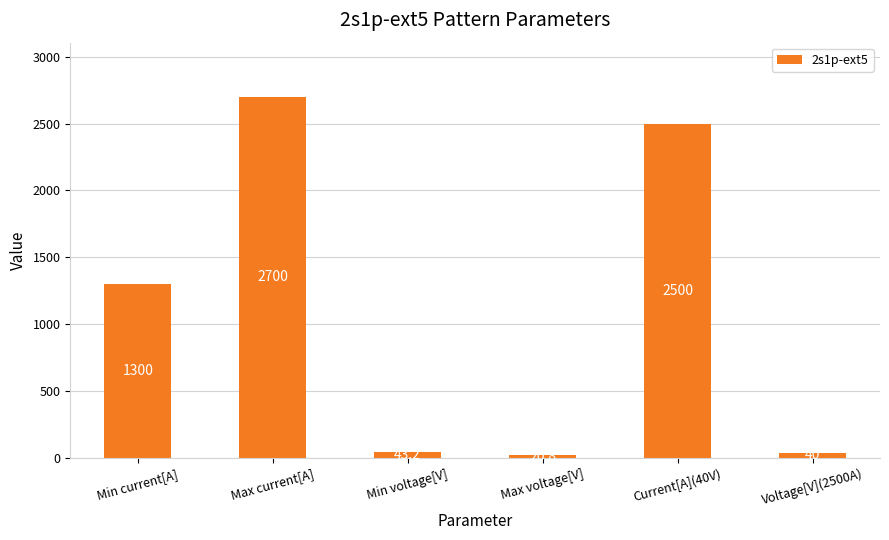

What is the label of the 6th bar from the right?

Min current[A]